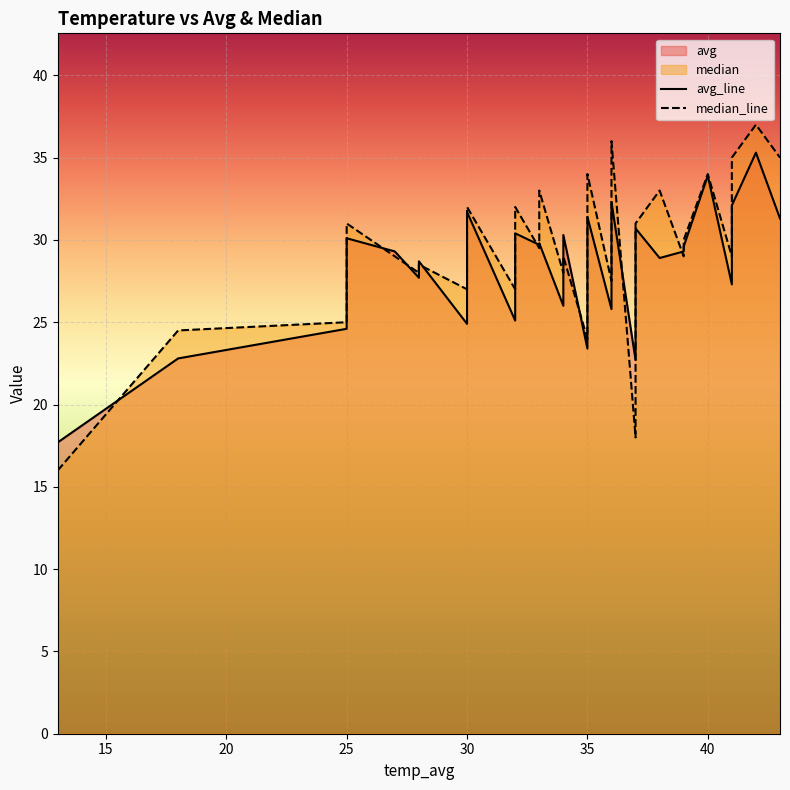

How many data points does each series have?

40